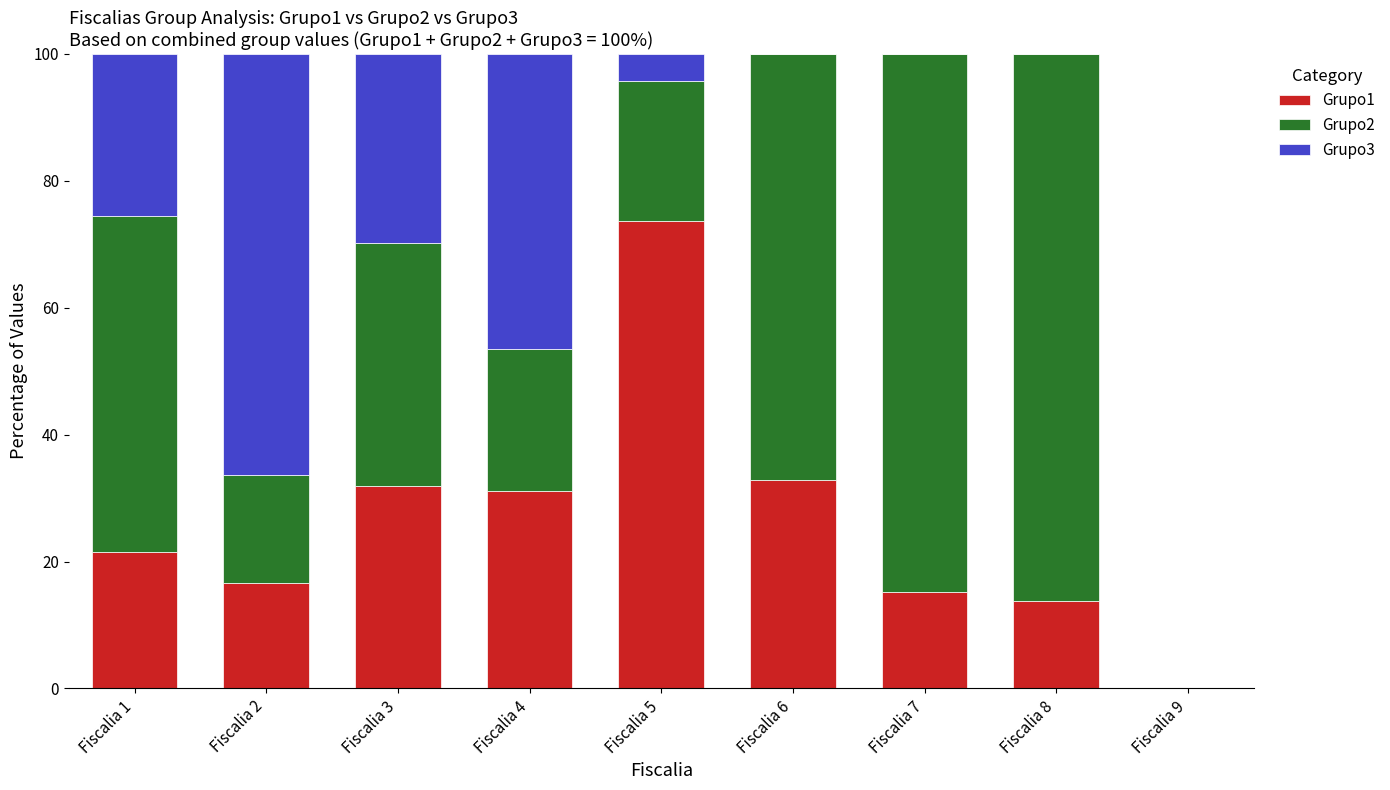

What is the total value across all series at Fiscalia 7?

100.0